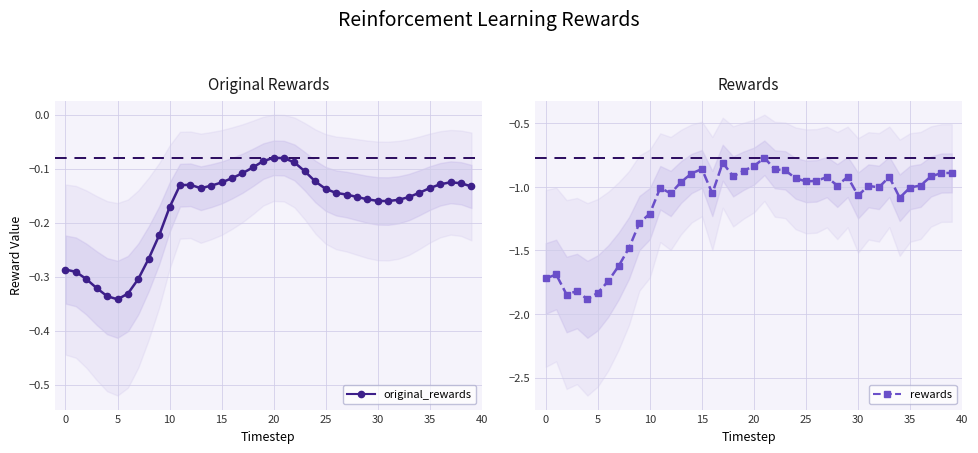

What is the maximum value shown in the chart?

-0.1